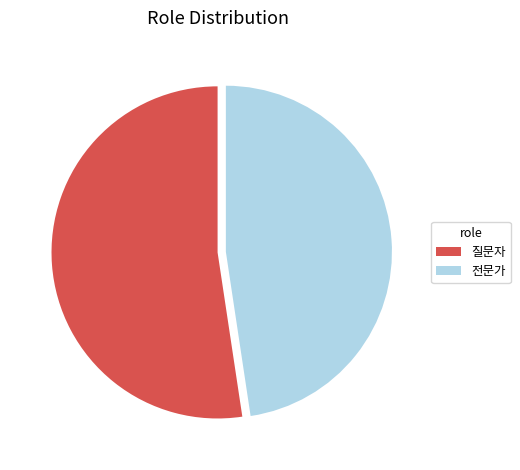

Rank the categories by value from highest to lowest.

질문자, 전문가